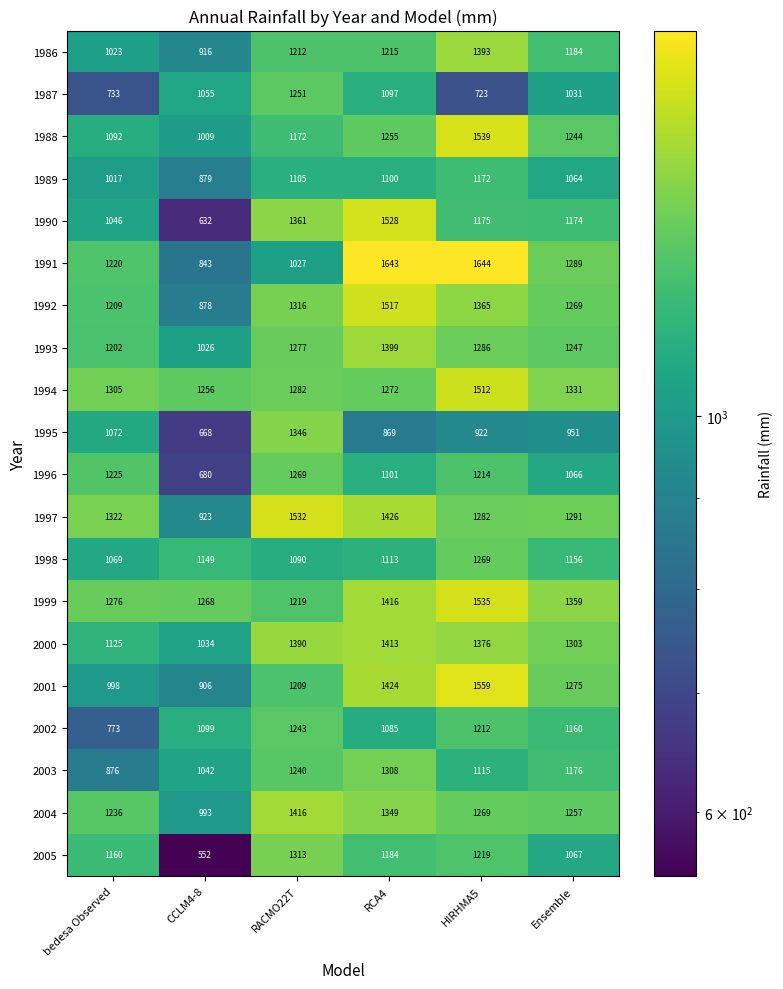

Which label corresponds to the smallest value in the chart?

CCLM4-8